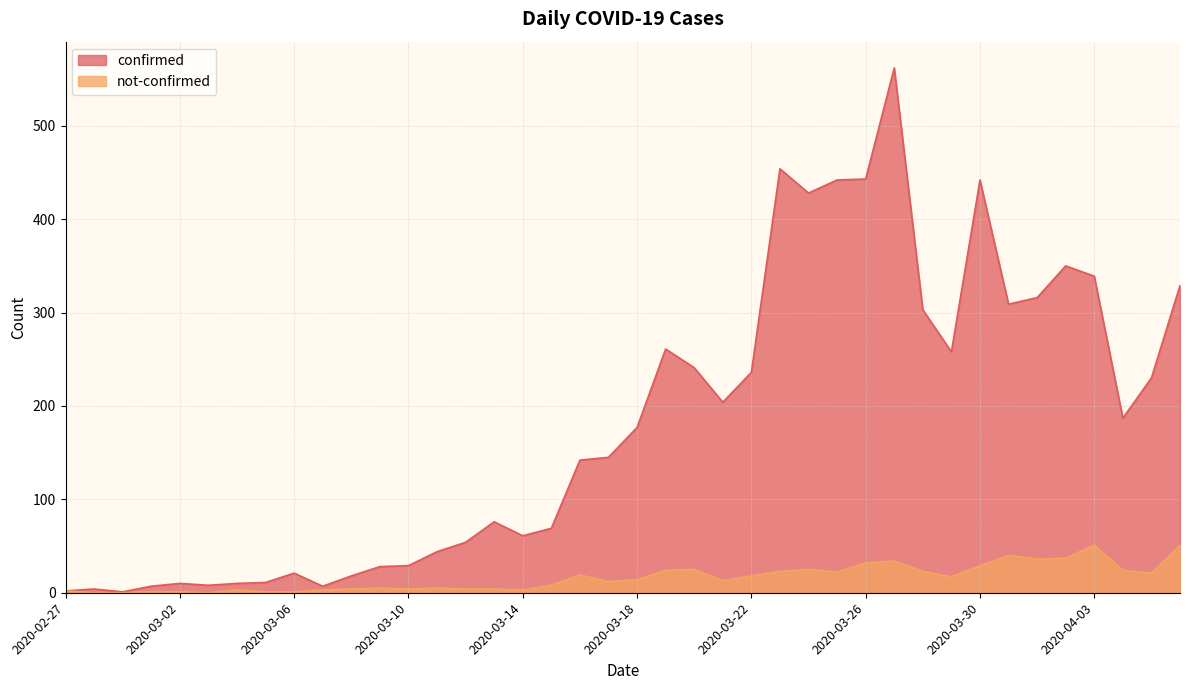

Reading left to right, list all the values displayed in this chart.

confirmed: 2020-02-27=2	2020-02-28=4	2020-02-29=1	2020-03-01=7	2020-03-02=10	2020-03-03=8	2020-03-04=10	2020-03-05=11	2020-03-06=21	2020-03-07=7	2020-03-08=18	2020-03-09=28	2020-03-10=29	2020-03-11=44	2020-03-12=54	2020-03-13=76	2020-03-14=61	2020-03-15=69	2020-03-16=142	2020-03-17=145	2020-03-18=177	2020-03-19=261	2020-03-20=241	2020-03-21=204	2020-03-22=236	2020-03-23=454	2020-03-24=428	2020-03-25=442	2020-03-26=443	2020-03-27=562	2020-03-28=303	2020-03-29=258	2020-03-30=442	2020-03-31=309	2020-04-01=316	2020-04-02=350	2020-04-03=339	2020-04-04=187	2020-04-05=230	2020-04-06=329
not-confirmed: 2020-02-27=2	2020-02-28=0	2020-02-29=0	2020-03-01=1	2020-03-02=1	2020-03-03=0	2020-03-04=3	2020-03-05=1	2020-03-06=1	2020-03-07=3	2020-03-08=4	2020-03-09=5	2020-03-10=4	2020-03-11=5	2020-03-12=4	2020-03-13=4	2020-03-14=3	2020-03-15=8	2020-03-16=19	2020-03-17=12	2020-03-18=14	2020-03-19=24	2020-03-20=25	2020-03-21=13	2020-03-22=18	2020-03-23=23	2020-03-24=25	2020-03-25=22	2020-03-26=32	2020-03-27=34	2020-03-28=23	2020-03-29=17	2020-03-30=29	2020-03-31=40	2020-04-01=36	2020-04-02=37	2020-04-03=51	2020-04-04=24	2020-04-05=21	2020-04-06=51